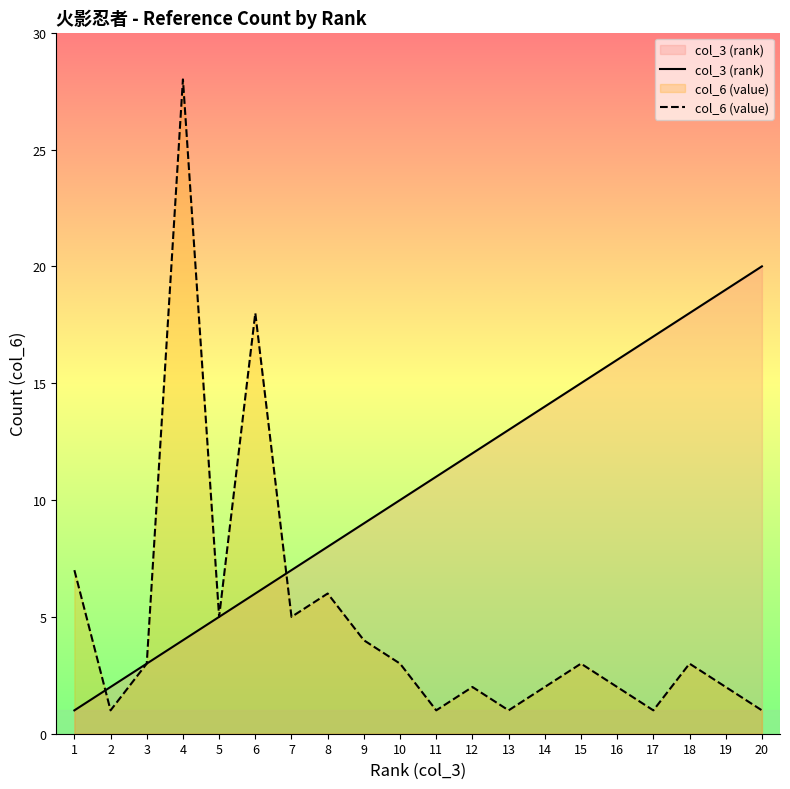

Does the chart display data point markers on the line(s)?

No